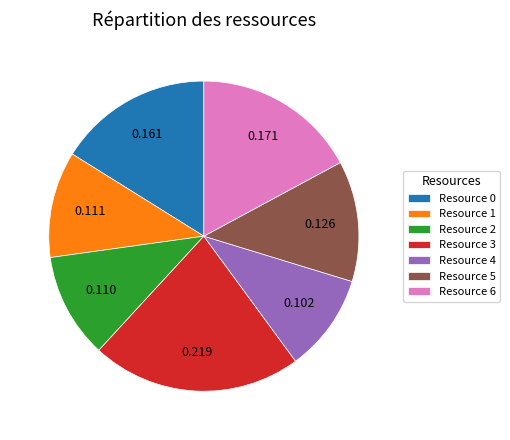

Count the number of slices in the pie.

7